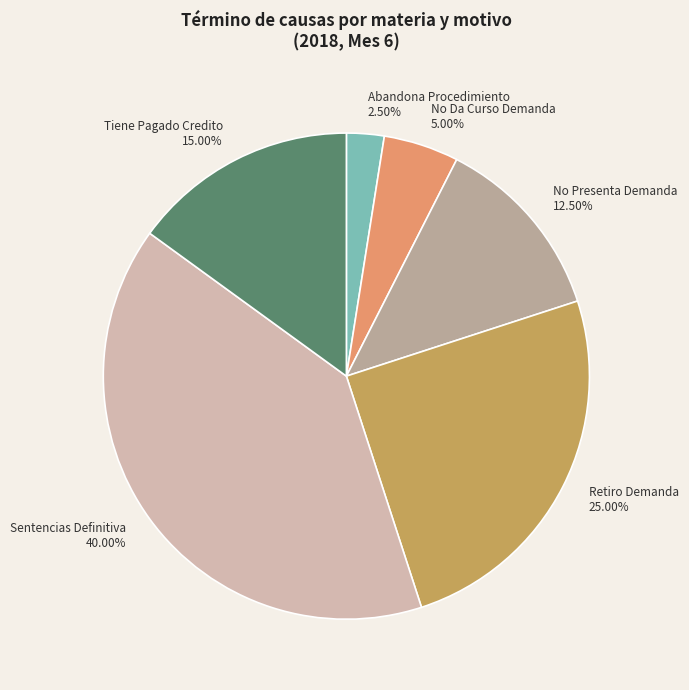

True or false: Sentencias Definitiva accounts for 52% of the total.

False